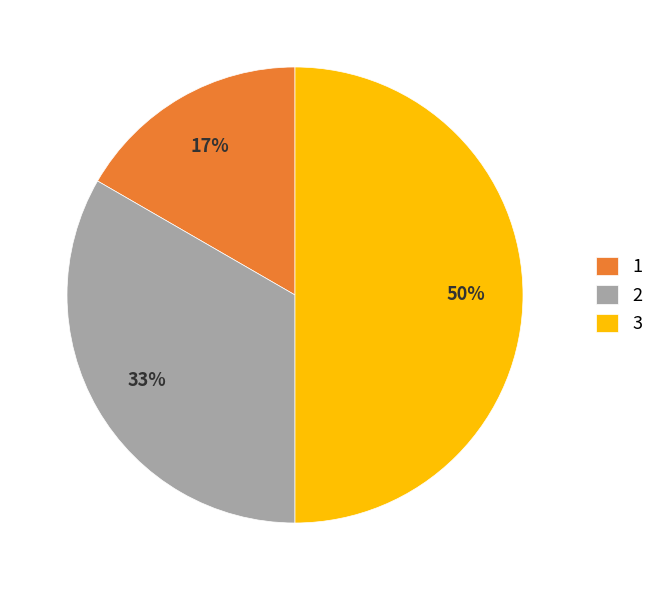

Rank the categories by value from highest to lowest.

3, 2, 1